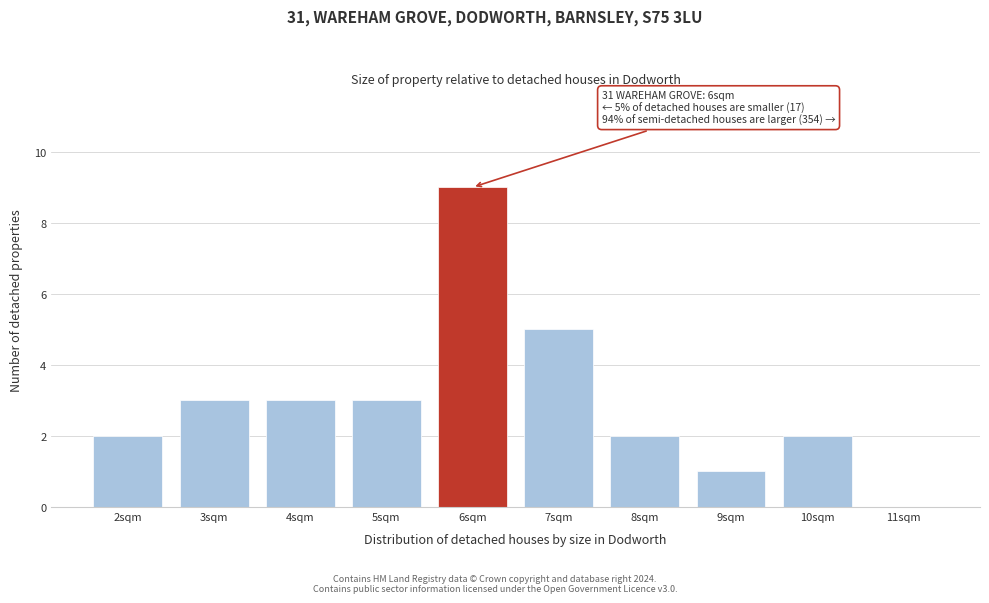

Which range on the x-axis has the tallest bar?

5.5 to 6.5